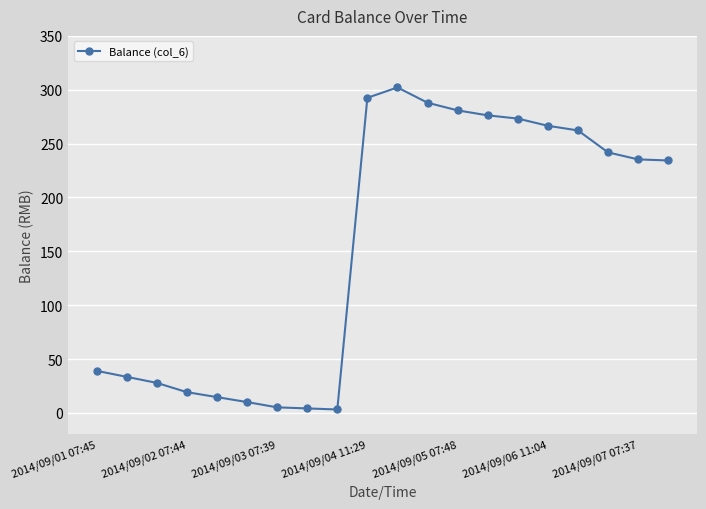

What is the difference between the second highest and minimum values?

289.4